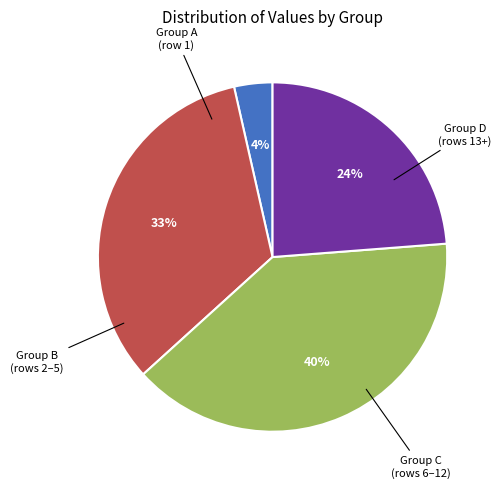

Does any single category account for the majority?

No